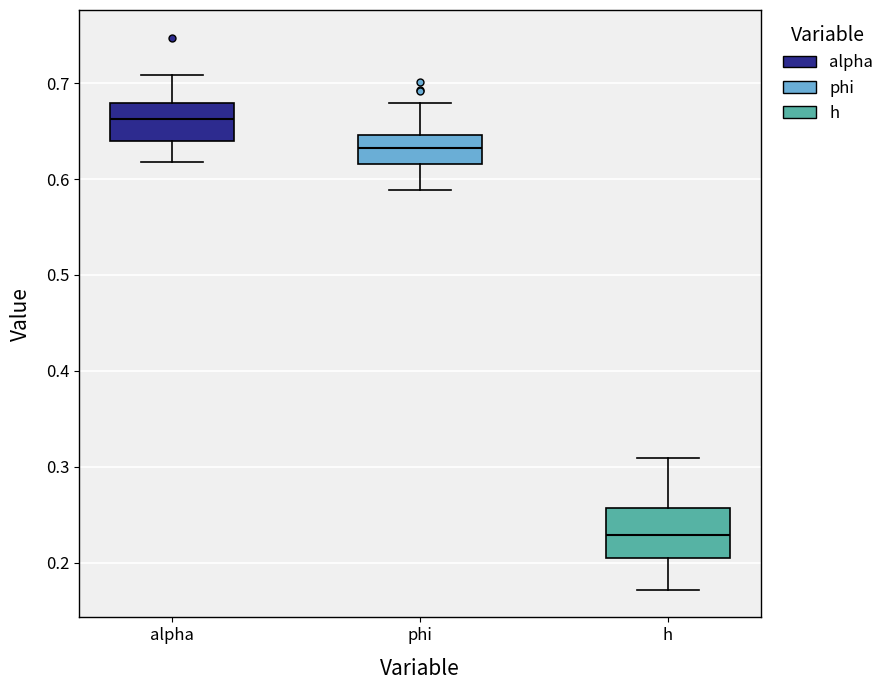

Which box's median line is the highest?

alpha